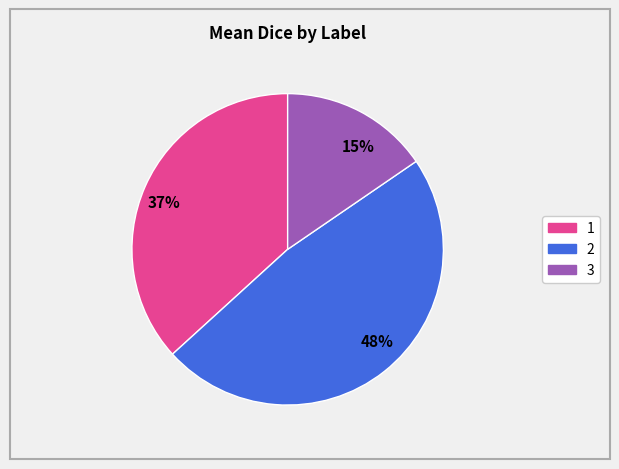

Count the number of slices in the pie.

3